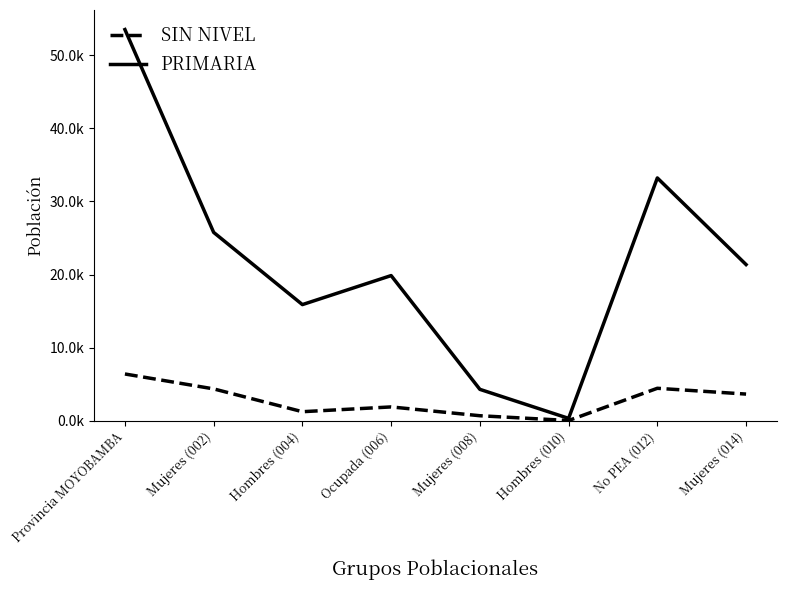

Rank the series by their average value, from lowest to highest.

SIN NIVEL, PRIMARIA